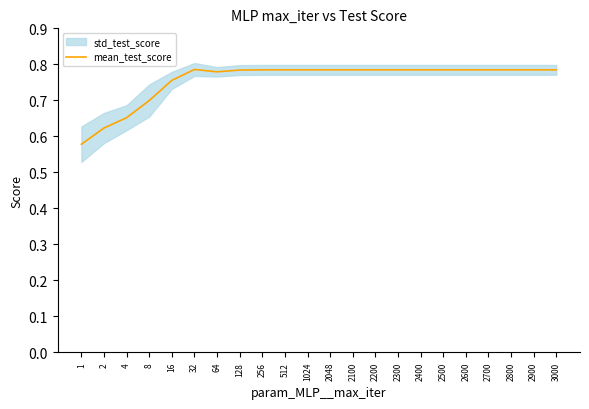

Rank the categories by value from lowest to highest.

1, 2, 4, 8, 16, 64, 128, 256, 512, 1024, 2048, 2100, 2200, 2300, 2400, 2500, 2600, 2700, 2800, 2900, 3000, 32